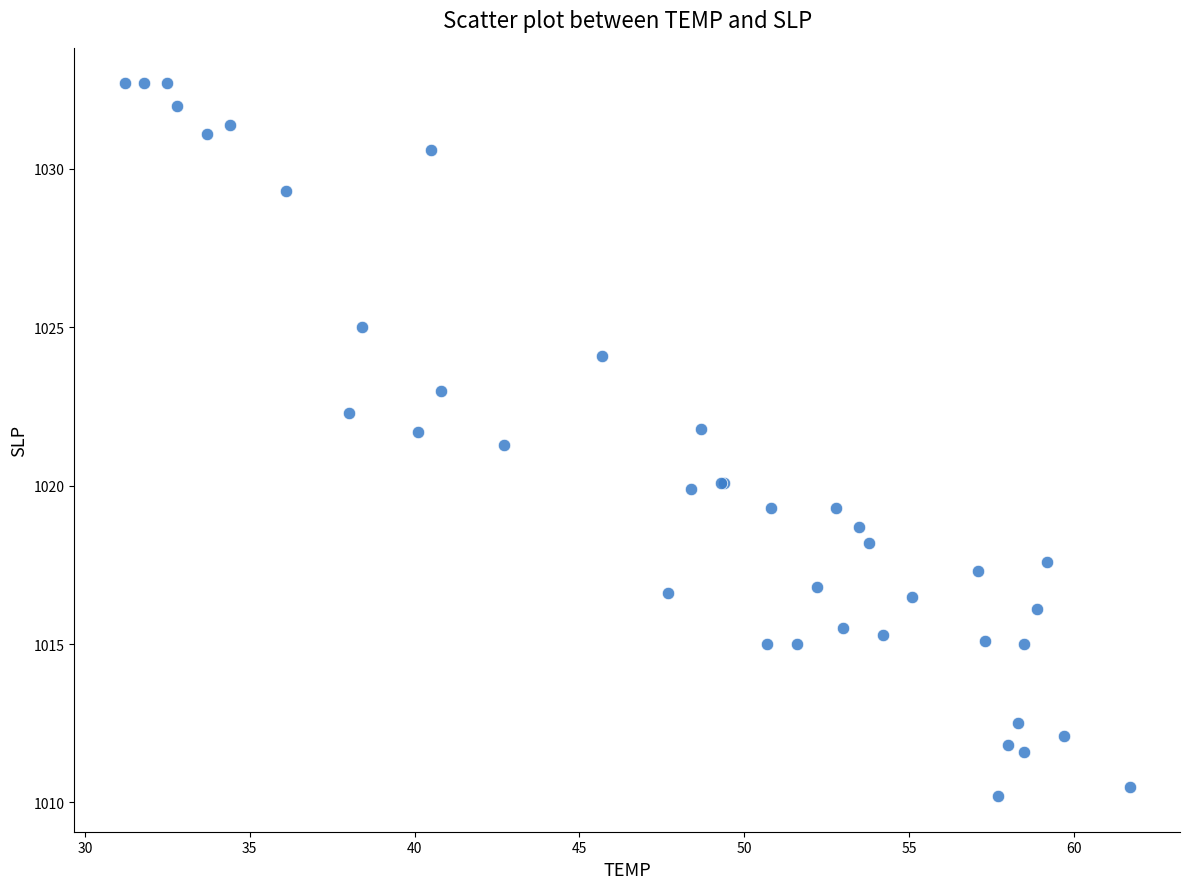

What Y value in the scatter plot is closest to 1021?

1021.3